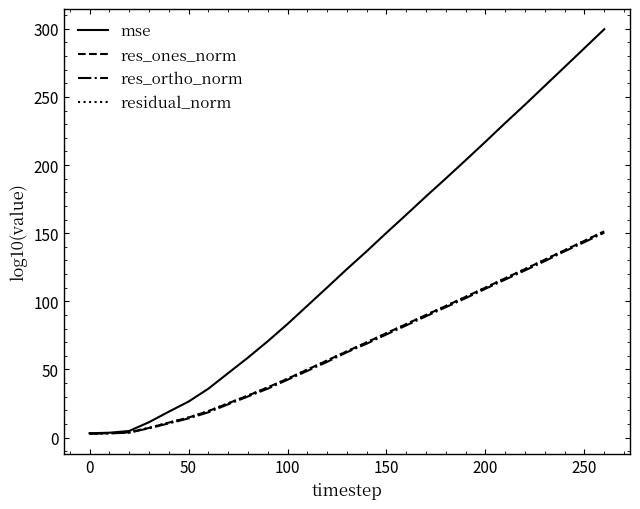

Which series has the largest range (max minus min)?

mse